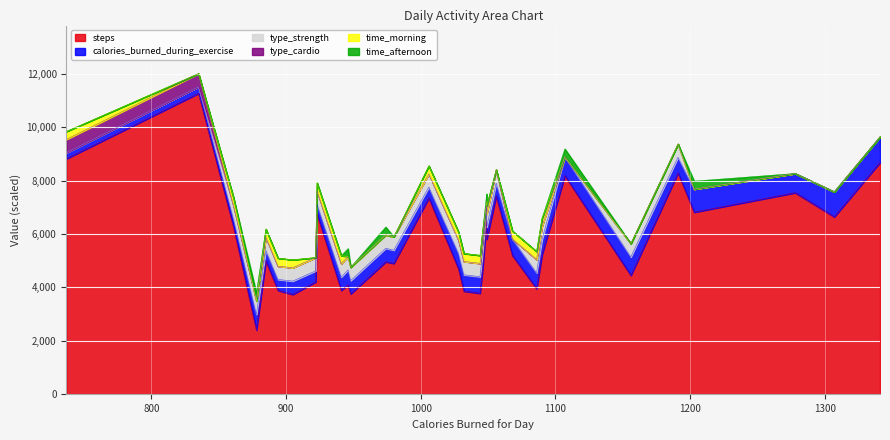

True or false: type_strength has a value of 2 at 1006.

False